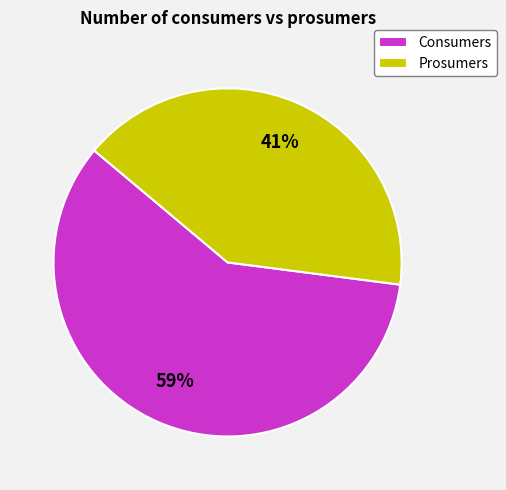

Does Prosumers account for over 50% of the chart?

No